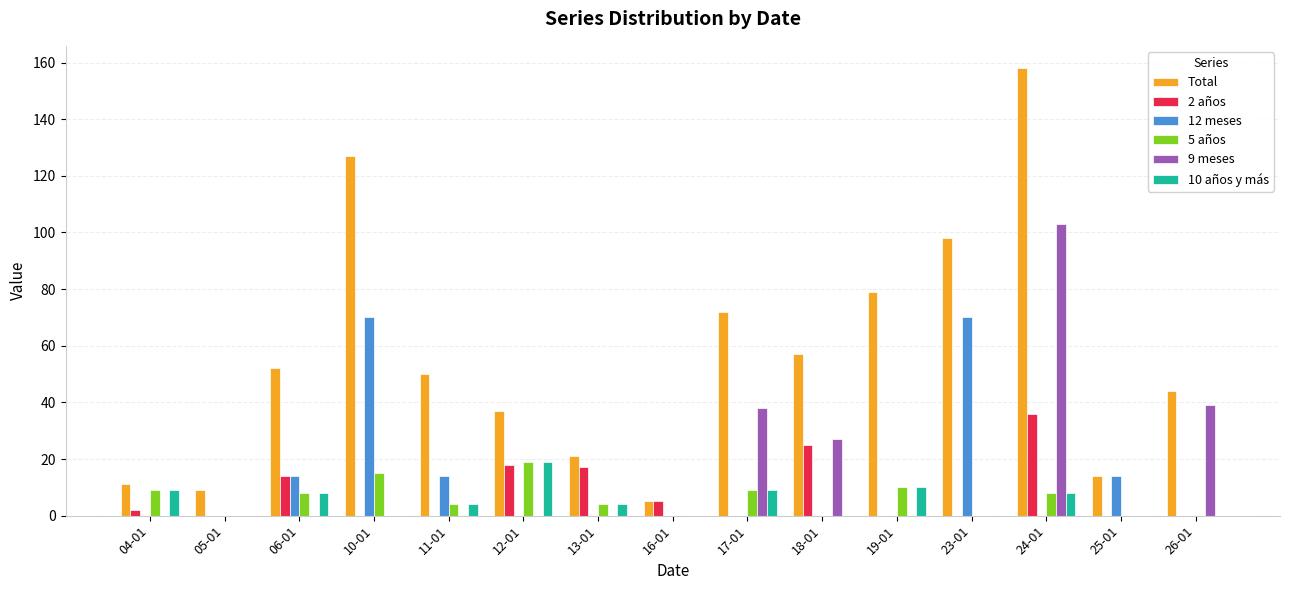

The Total series shows 10 at 13-01. True or false?

False